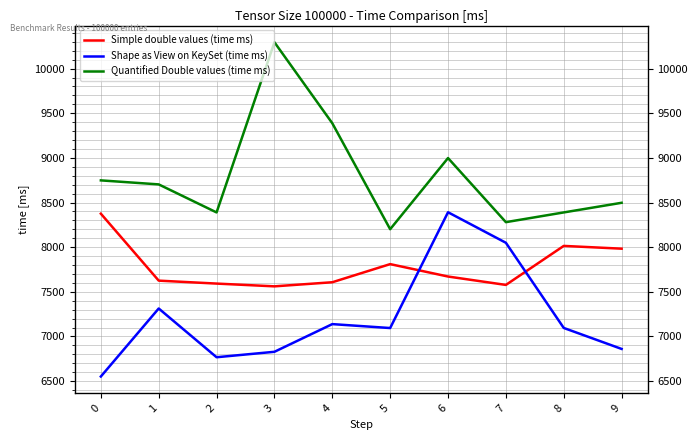

Between which two adjacent categories do Simple double values (time ms) and Shape as View on KeySet (time ms) first intersect?

5 and 6